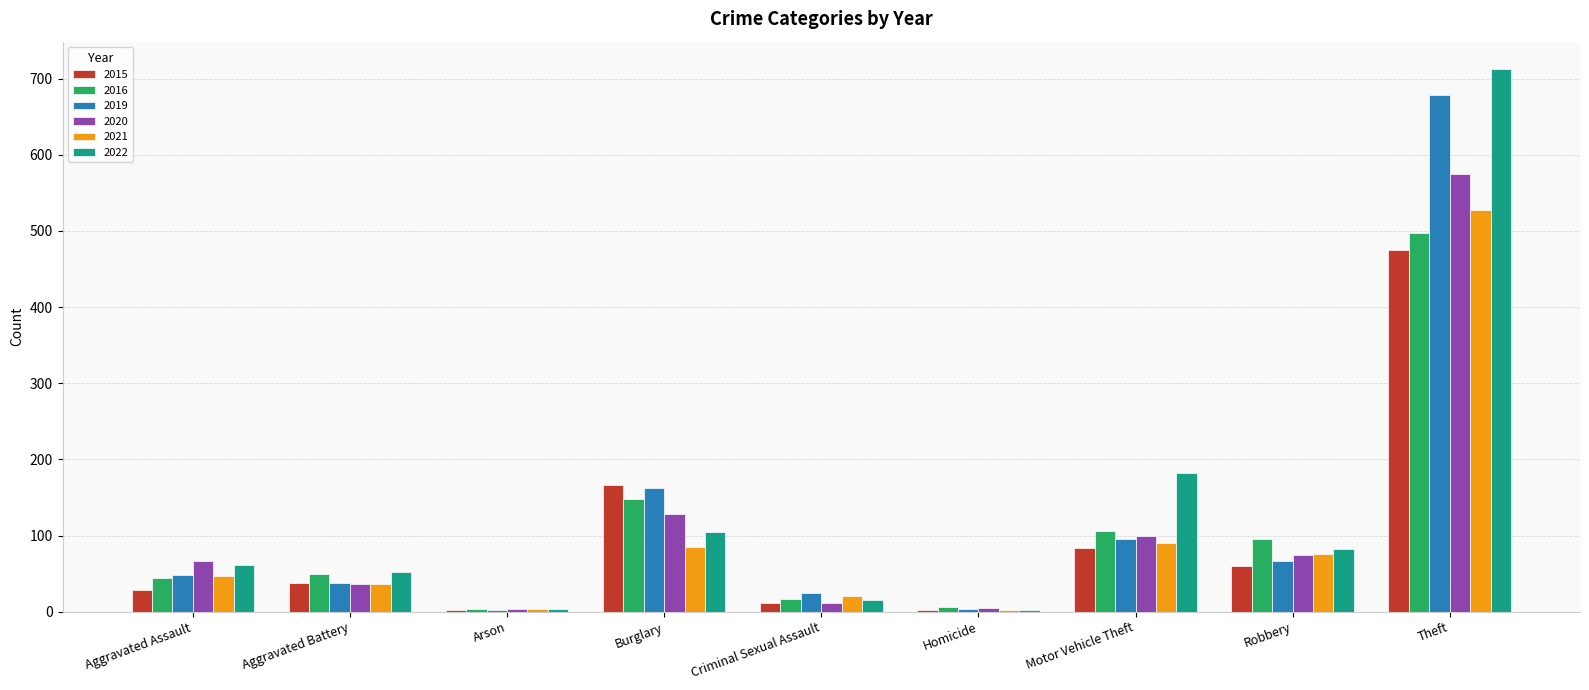

Which category has the highest value in the 2022 series?

Theft